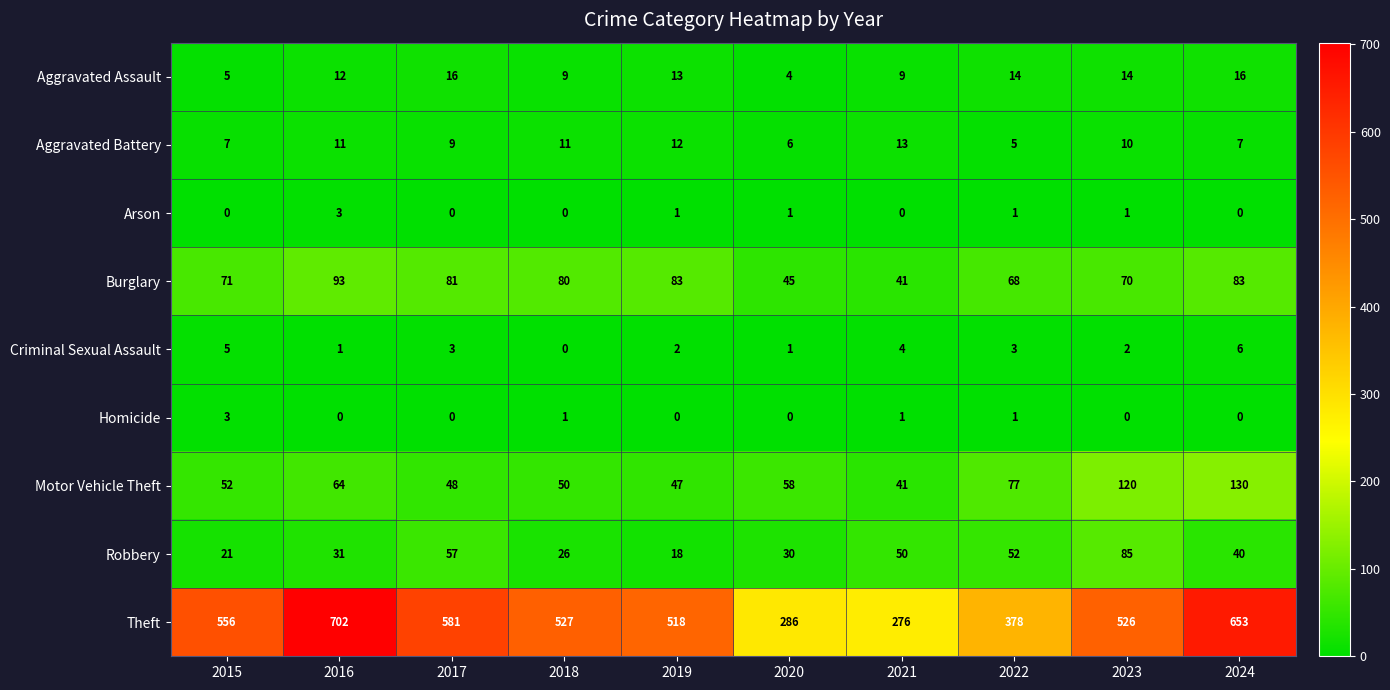

Which series has the largest total across all categories?

Theft